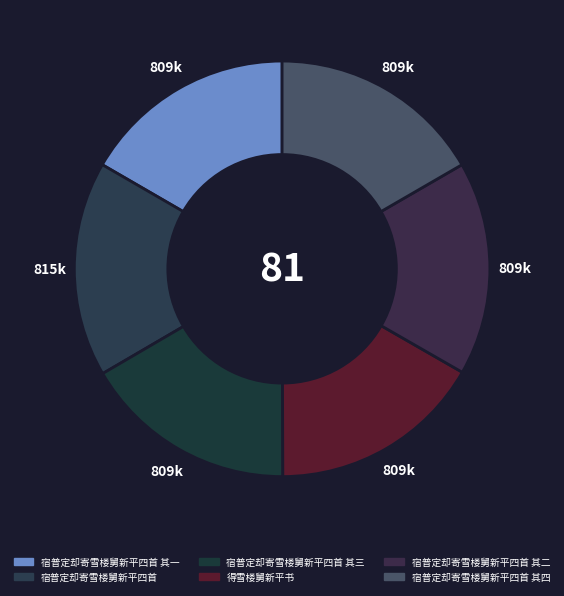

Is it true that 宿普定却寄雪楼舅新平四首 其三 is 3% of the pie?

False